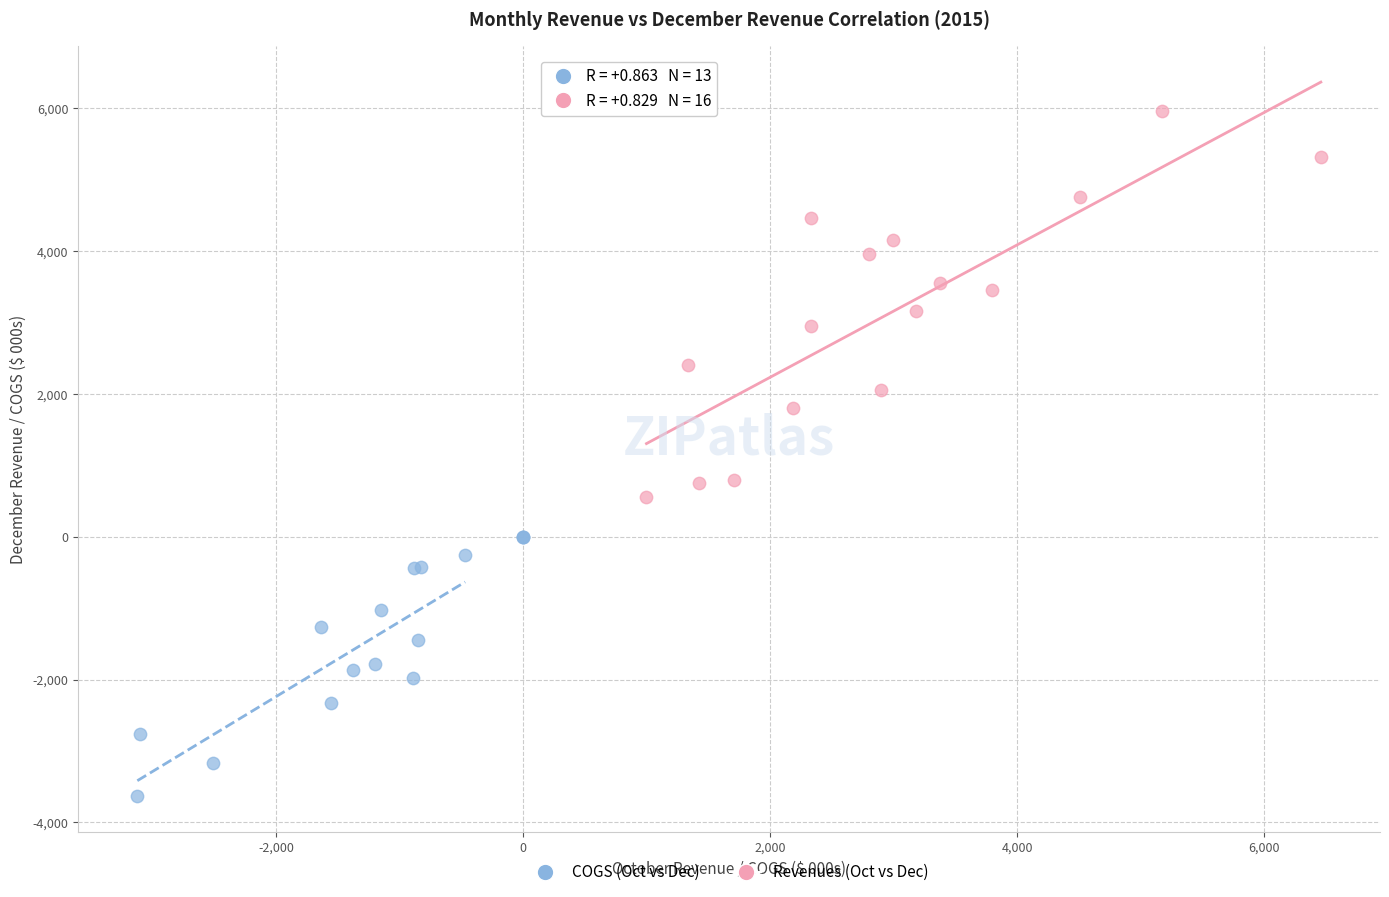

Which series contains the highest Y value?

Revenues (Oct vs Dec)